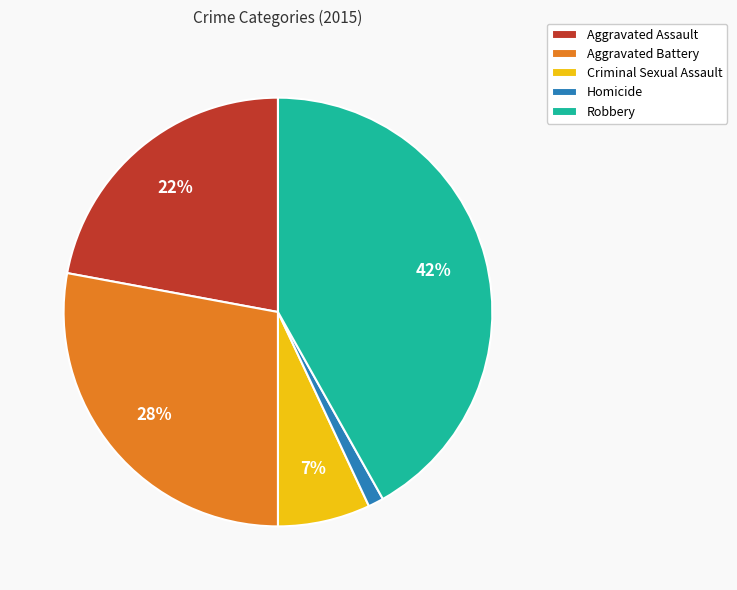

Do Robbery and Aggravated Assault together represent more than half of the pie?

Yes